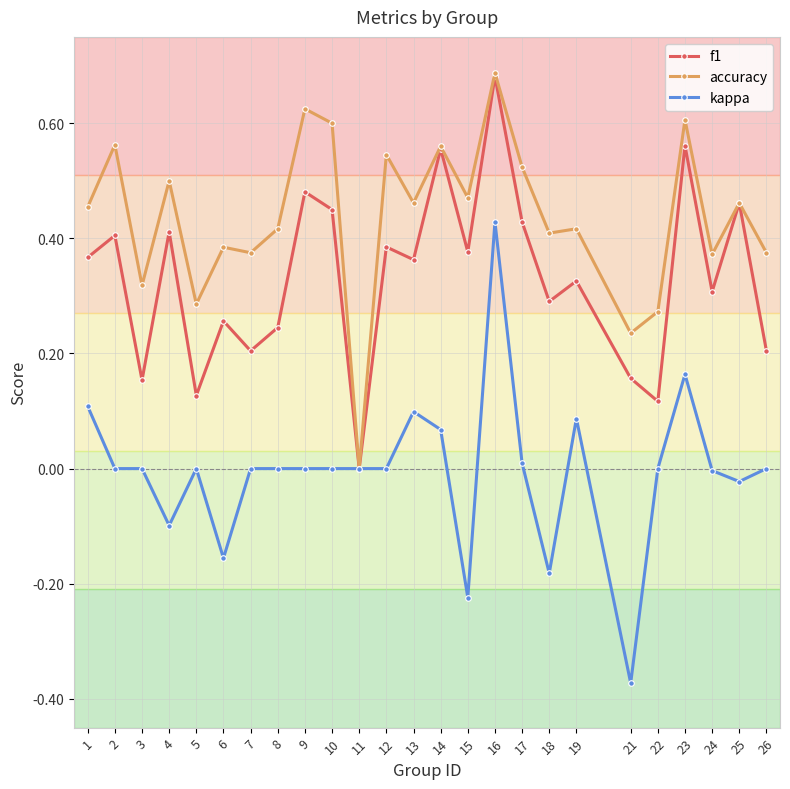

True or false: f1 has more than 1 interior local peaks.

True